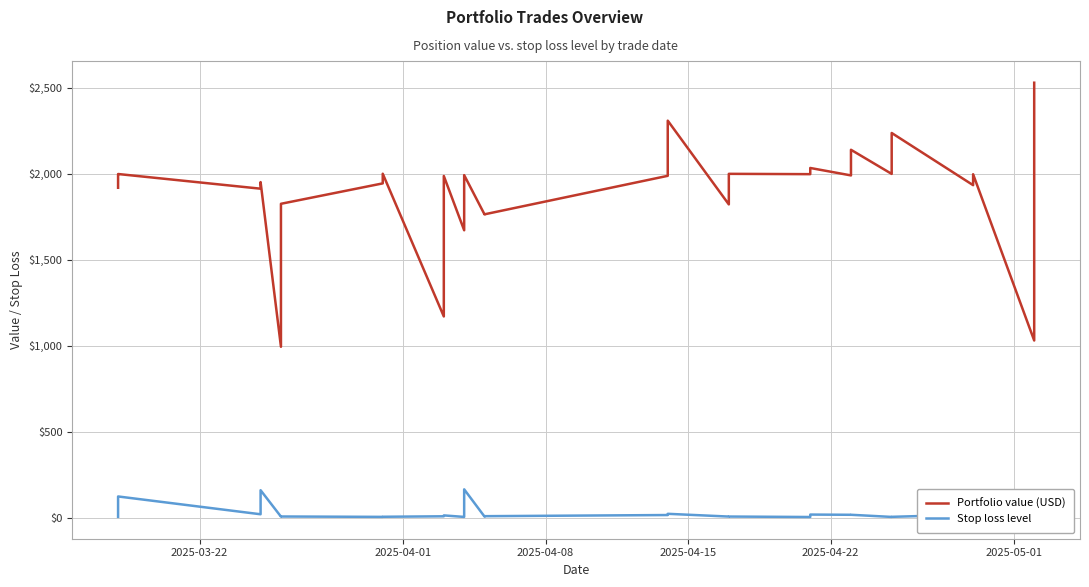

In Portfolio value (USD), how many points are lower than both neighbors (excluding endpoints)?

11